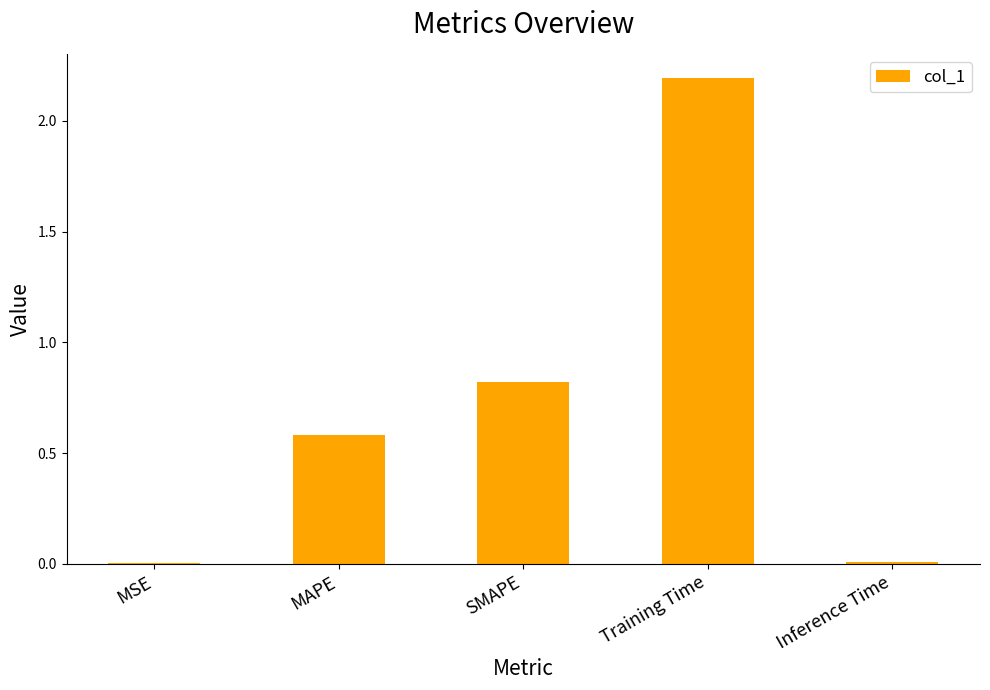

What is the maximum value shown in the chart?

2.2